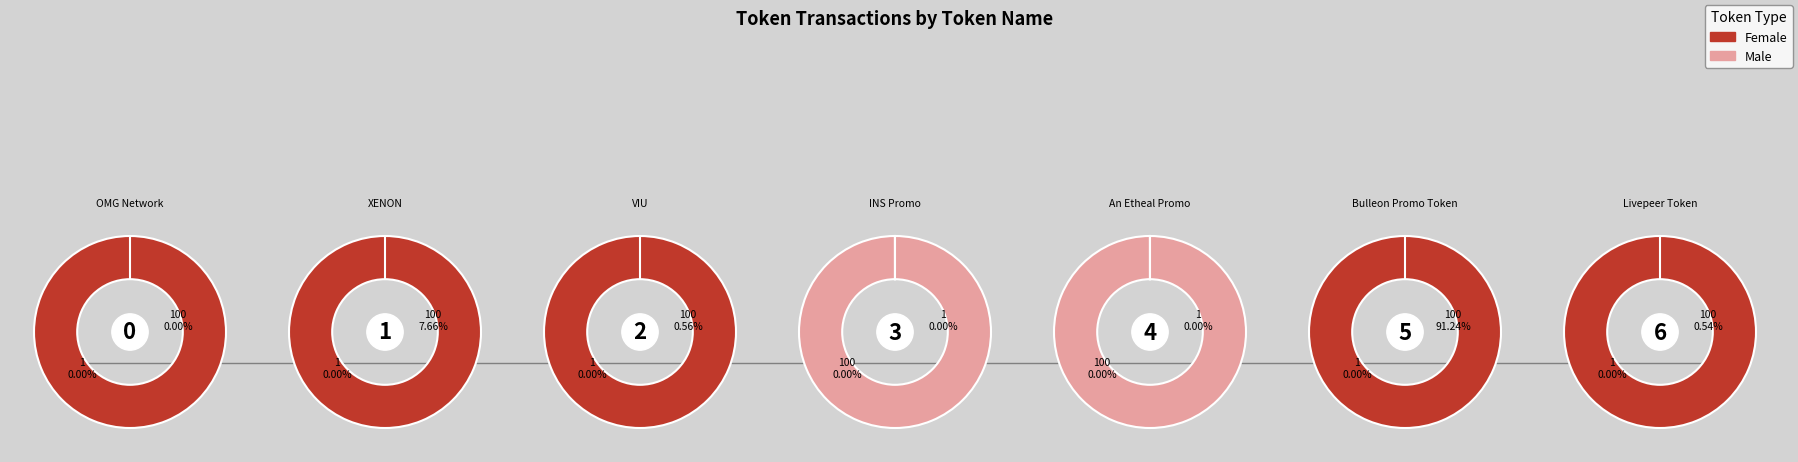

How much of the chart is everything except INS Promo?

100.0%